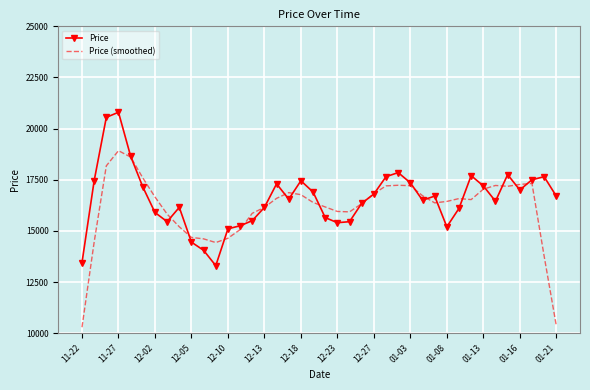

What is the maximum value for Price?

20800